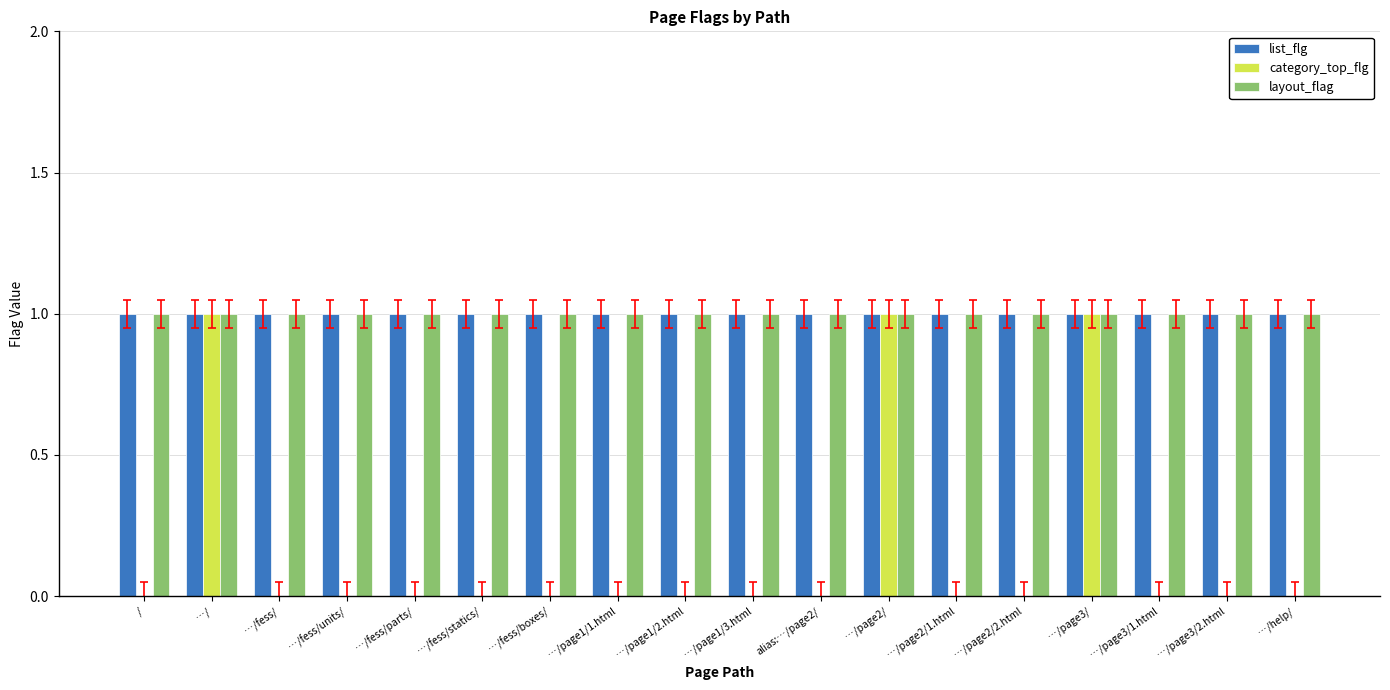

The list_flg series shows 2 at …/fess/units/. True or false?

False